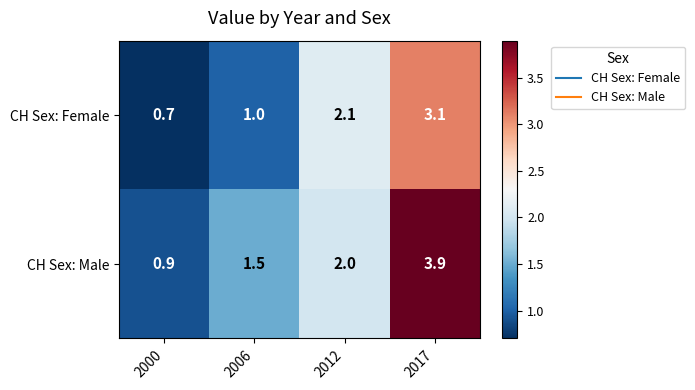

Reading right to left, transcribe all the data shown in this chart.

CH Sex: Female: 3.1	2.1	1.0	0.7
CH Sex: Male: 3.9	2.0	1.5	0.9